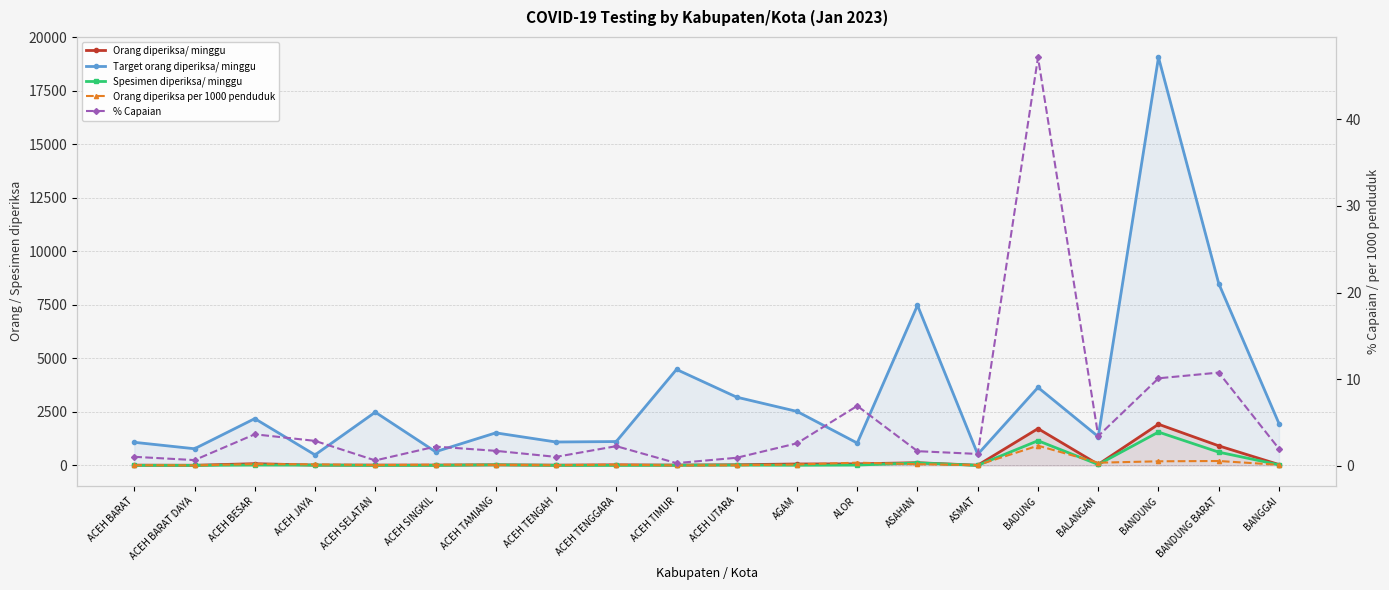

How many lines are shown in the chart?

5